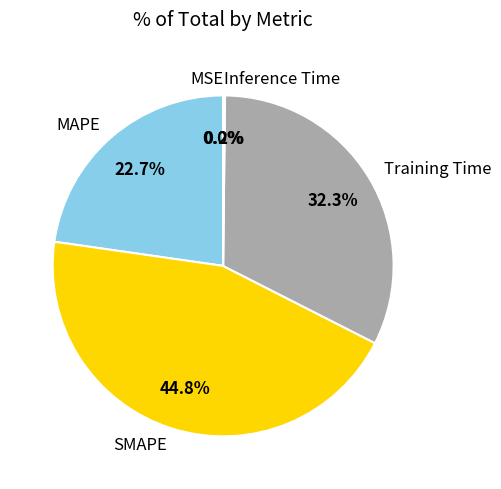

What is the total percentage of MAPE and SMAPE?

67.5%